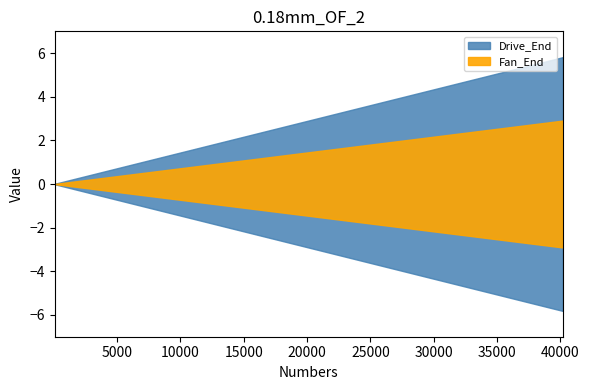

Rank the categories by value from highest to lowest.

0, 1, 2, 3, 4, 5, 6, 7, 8, 9, 10, 11, 12, 13, 14